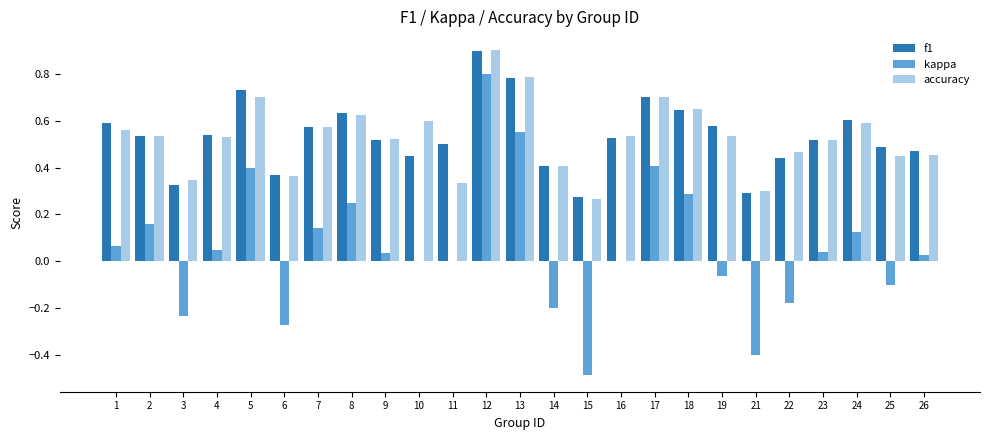

Which series changed the most between 4 and 12?

kappa